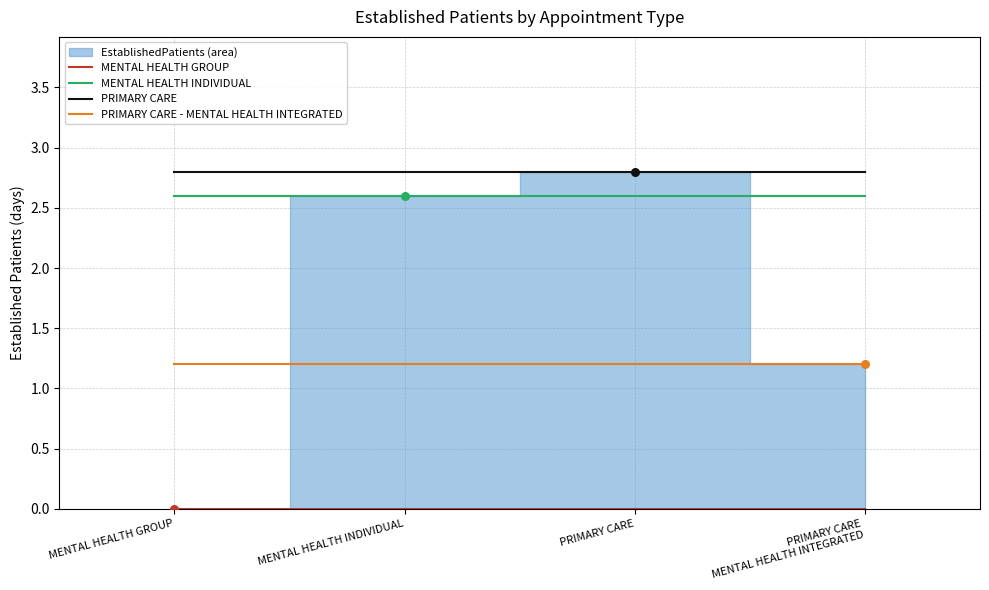

Which series has the largest Y range (max minus min)?

MENTAL HEALTH GROUP